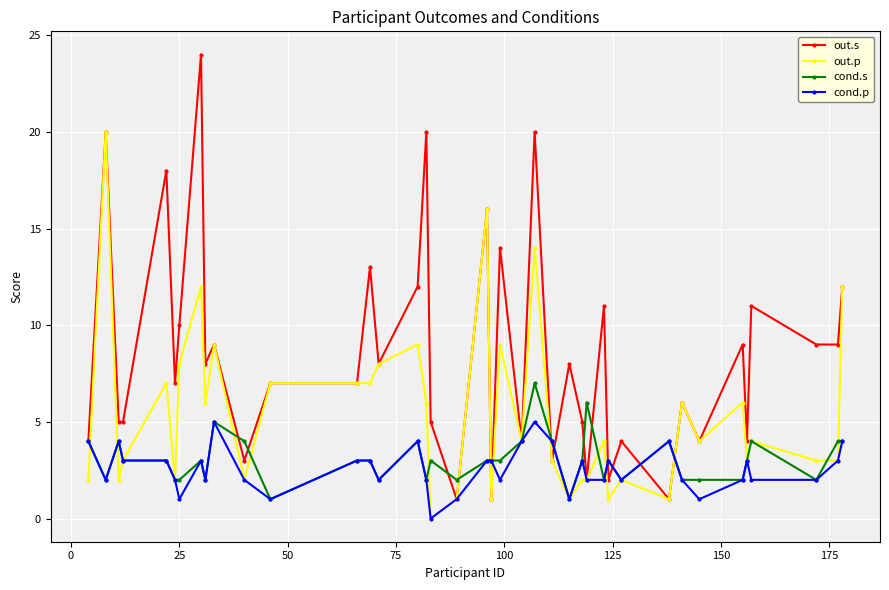

Which series has the largest total across all categories?

out.s